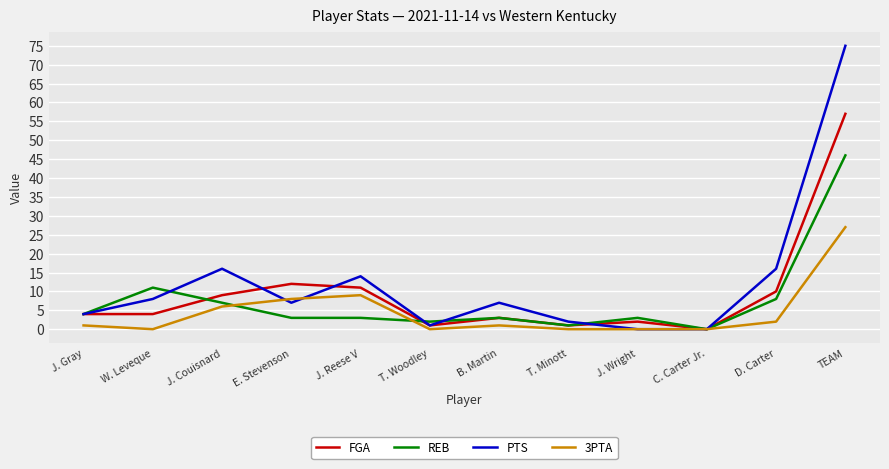

What is the highest value of the PTS series?

75